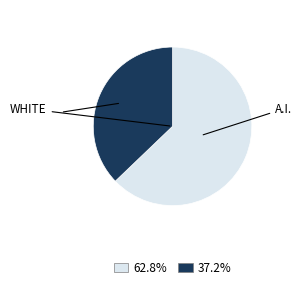

Is the sum of 62.8% and 37.2% greater than half?

Yes